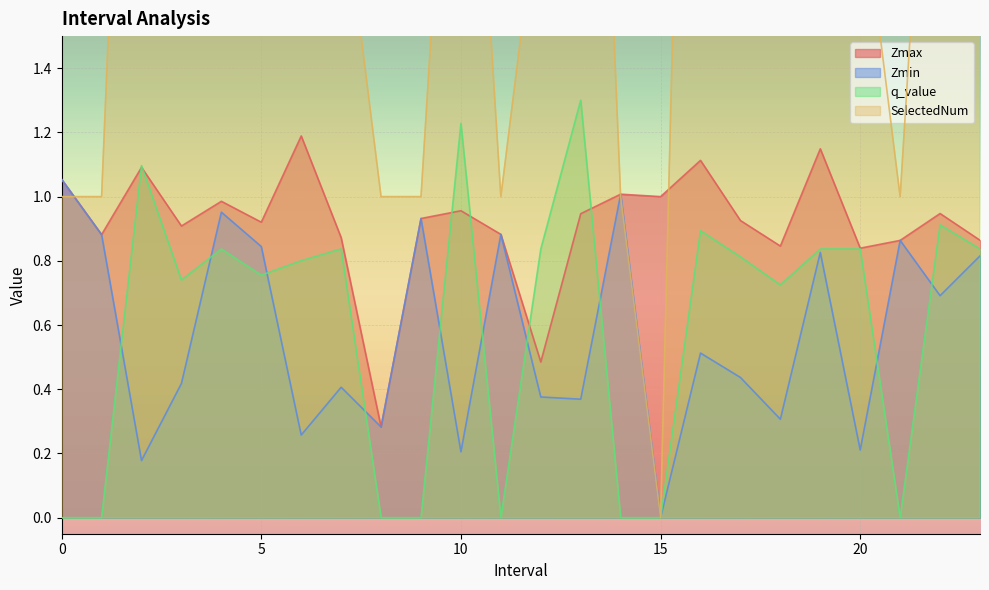

List the labels in order of SelectedNum value, smallest first.

15.0, 0.0, 1.0, 8.0, 9.0, 11.0, 14.0, 21.0, 4.0, 7.0, 12.0, 19.0, 20.0, 23.0, 3.0, 5.0, 10.0, 17.0, 18.0, 22.0, 2.0, 6.0, 13.0, 16.0